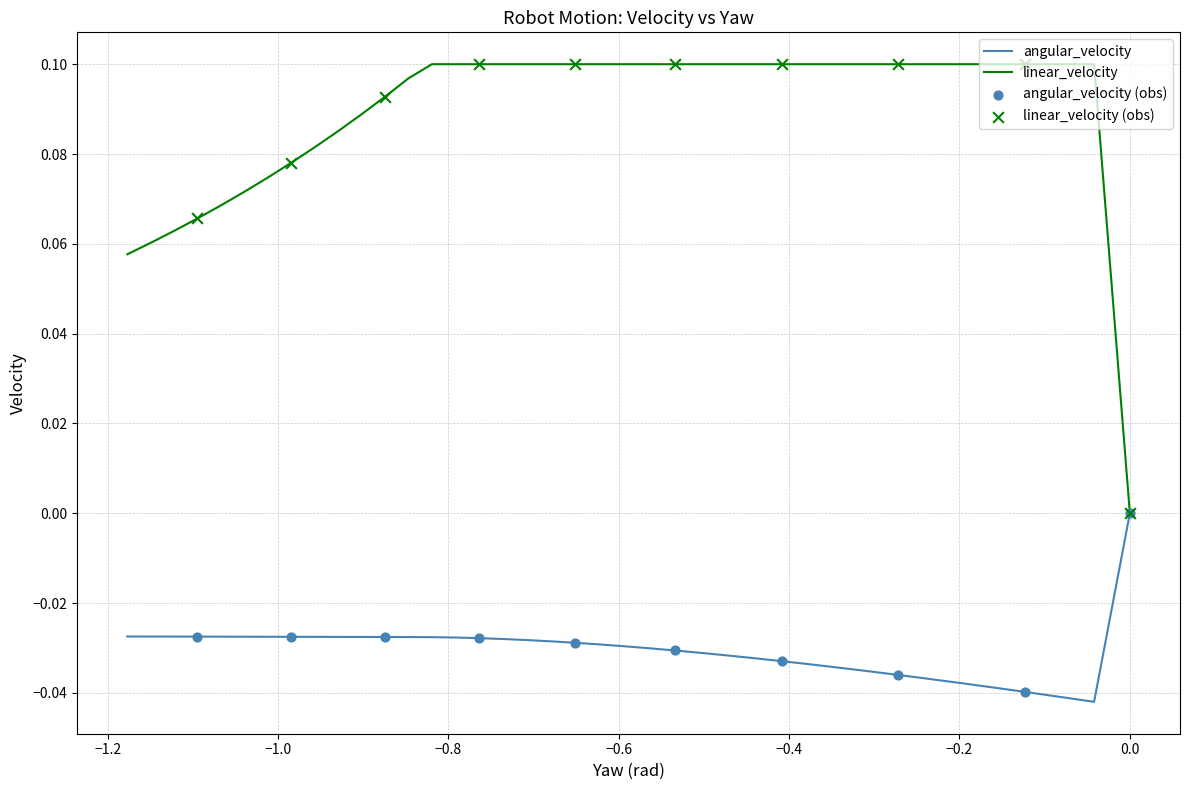

Which series has the widest spread of Y values?

linear_velocity